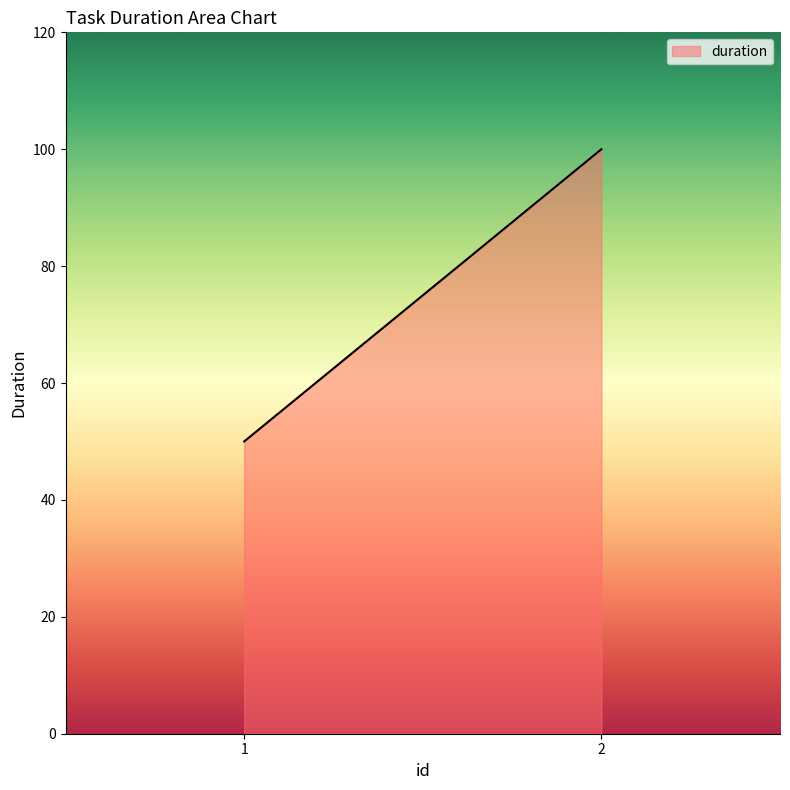

What is the change in value from 1 to 2?

+50